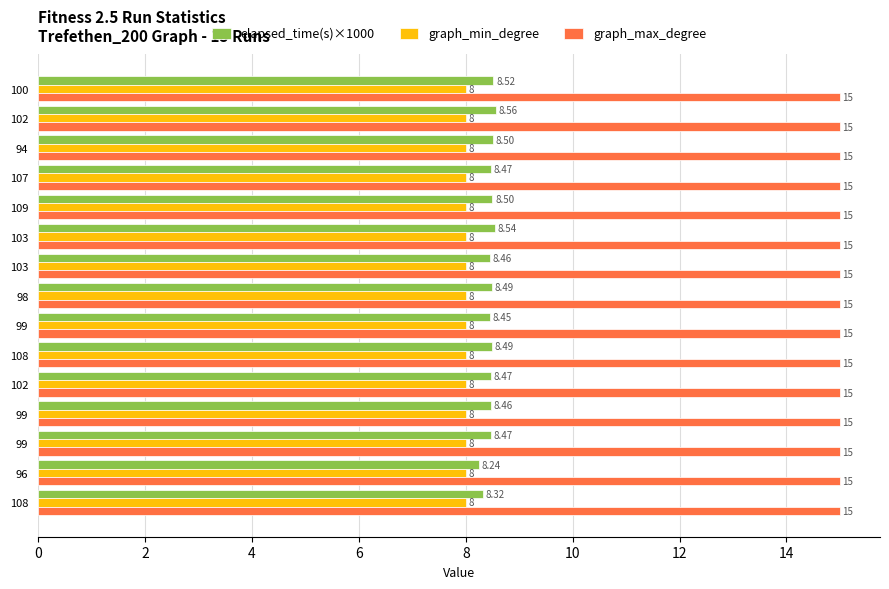

What are all the series names shown in the legend?

elapsed_time(s)×1000, graph_min_degree, graph_max_degree